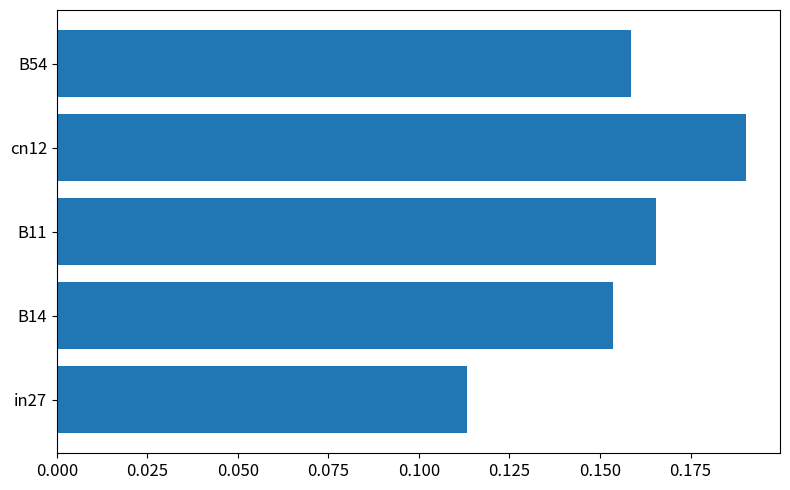

Is it true that the value at cn12 is 0.3?

False